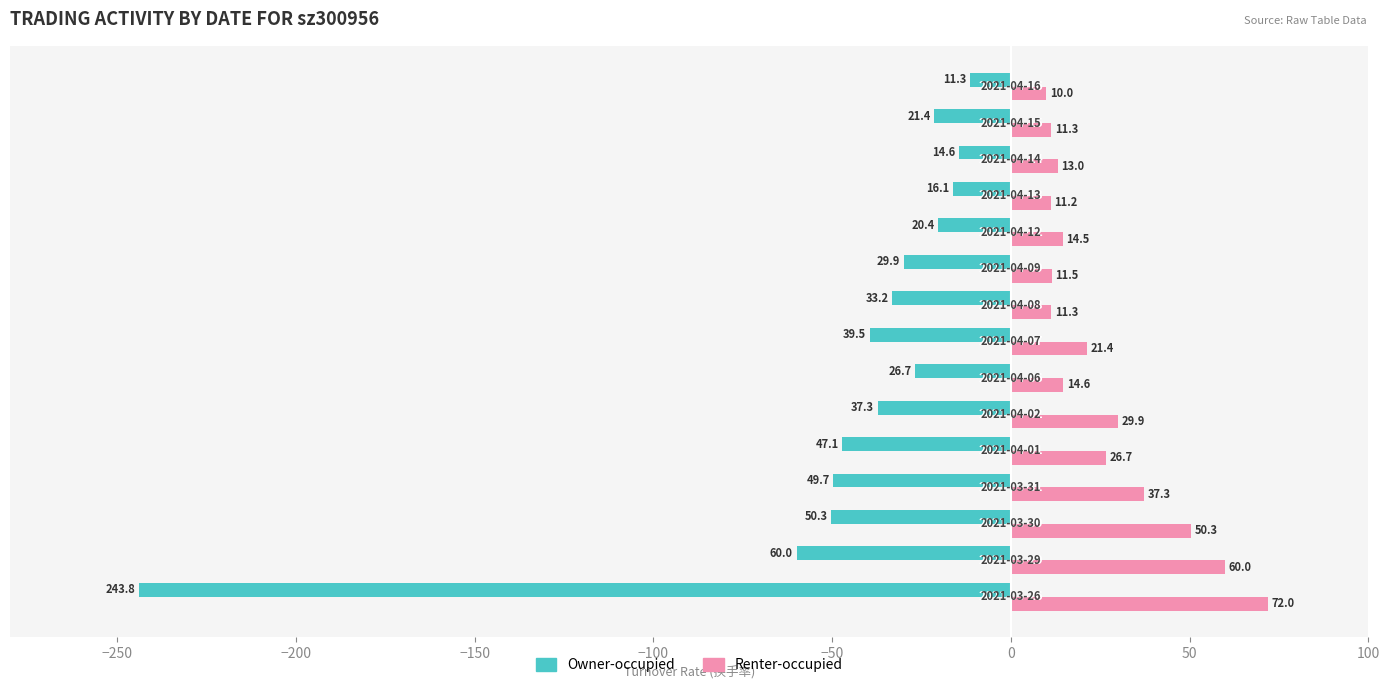

Rank the series by their maximum value, from highest to lowest.

Renter-occupied, Owner-occupied